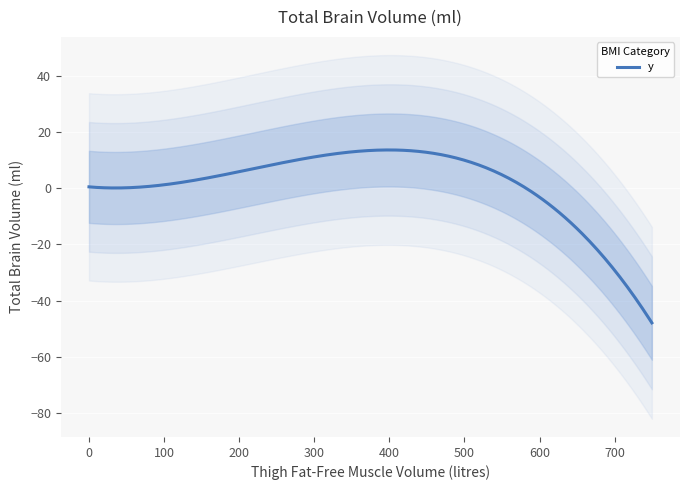

Between 36 and 26, which is larger?

26